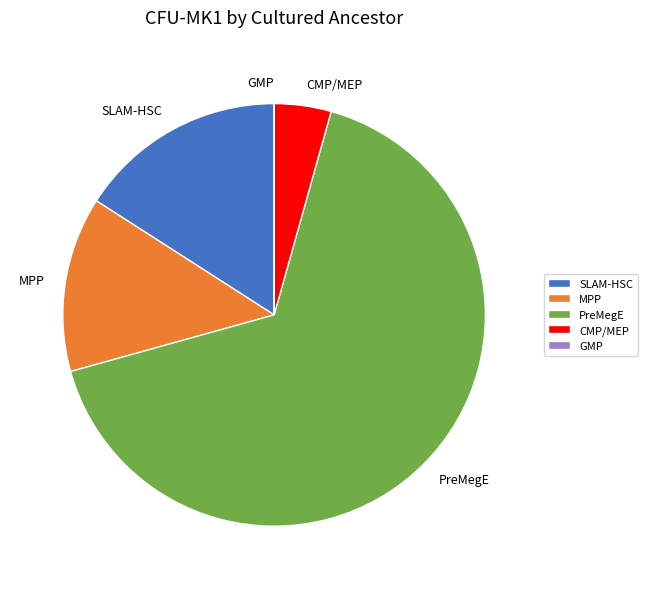

Which slice is the largest?

PreMegE